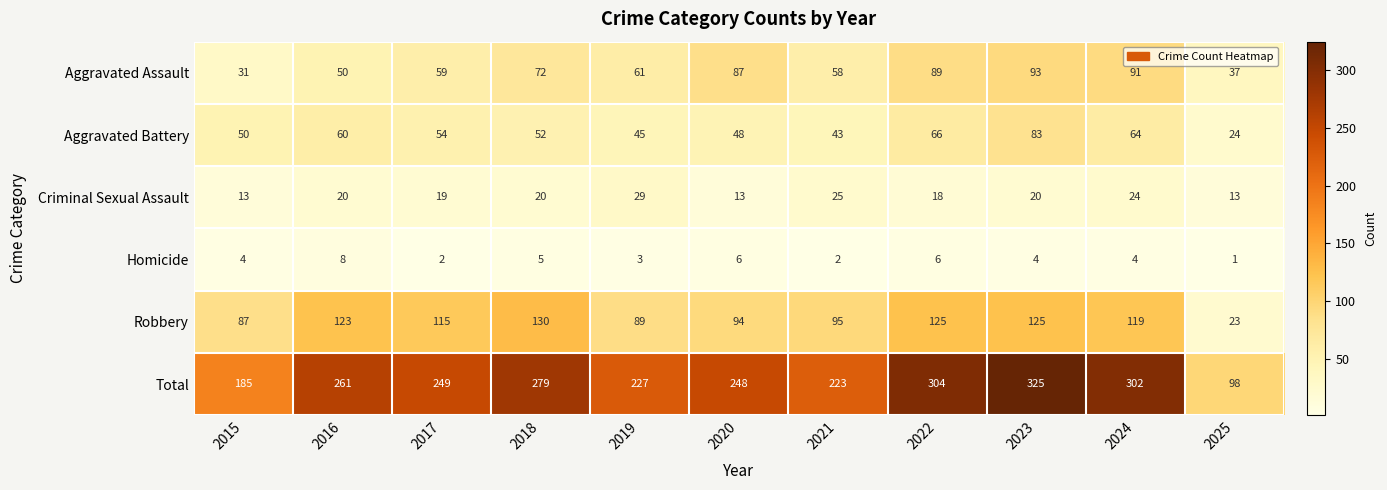

Where does the Aggravated Assault series first go above 61?

2018